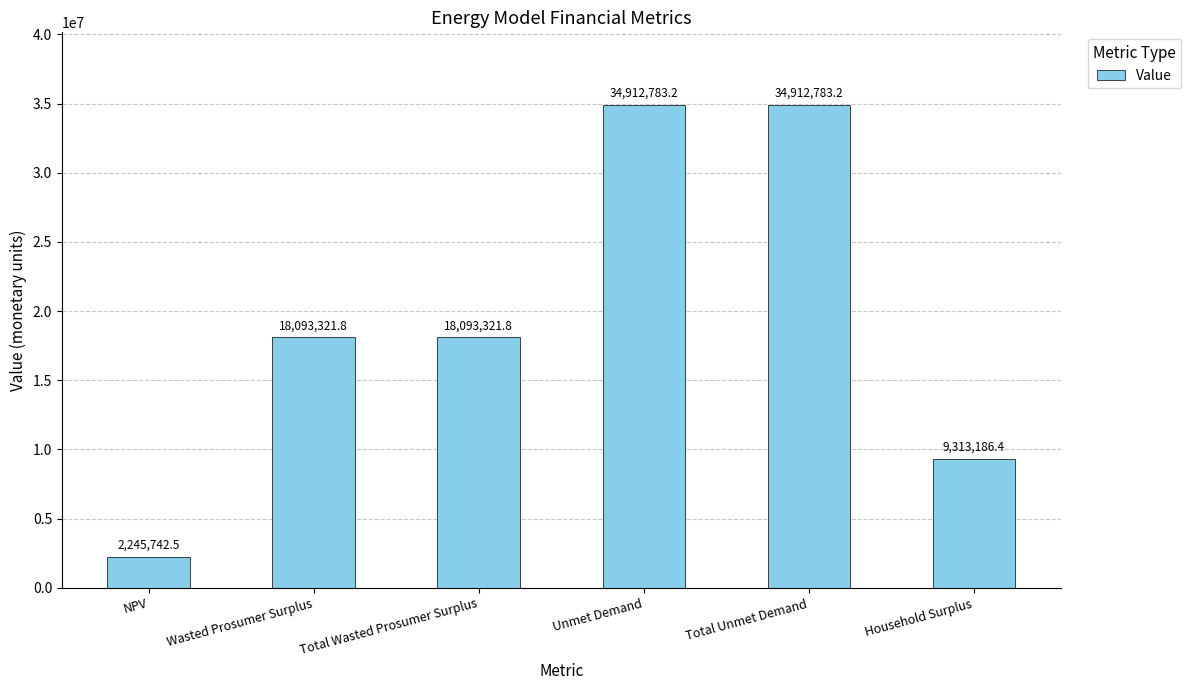

How many values exceed 18093321?

4